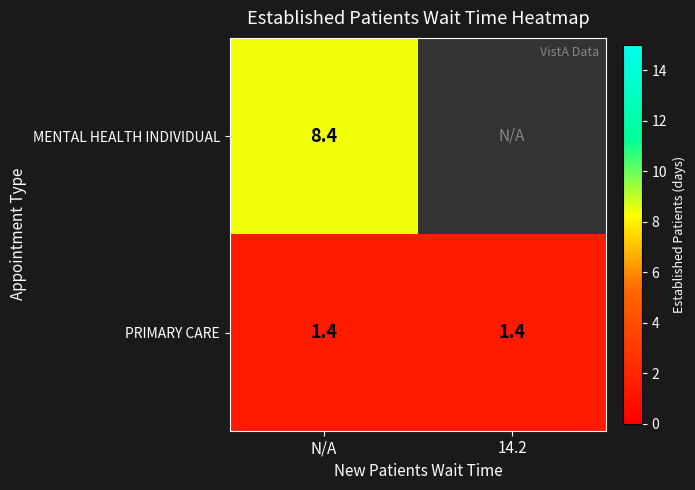

What is the average value of the PRIMARY CARE series?

1.4